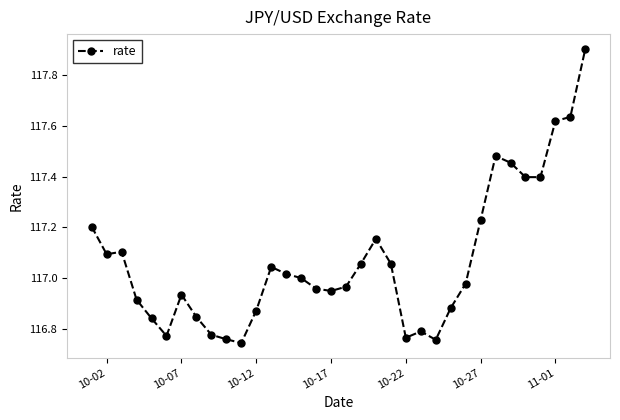

True or false: there are more than 1 points higher than both neighbors.

True